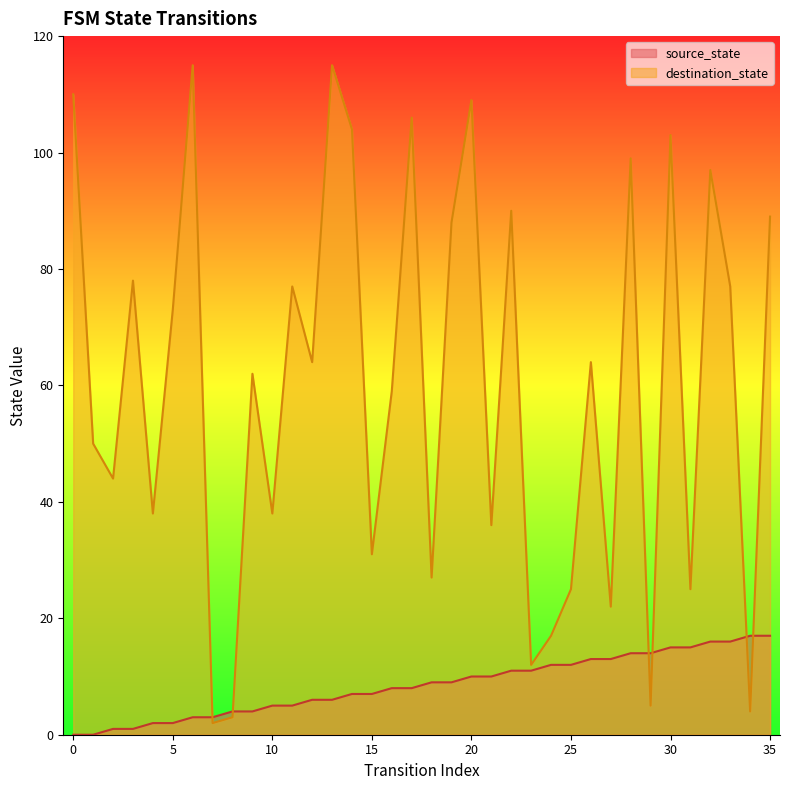

List the labels in order of destination_state value, smallest first.

7, 8, 34, 29, 23, 24, 27, 25, 31, 18, 15, 21, 4, 10, 2, 1, 16, 9, 12, 26, 5, 11, 33, 3, 19, 35, 22, 32, 28, 30, 14, 17, 20, 0, 6, 13